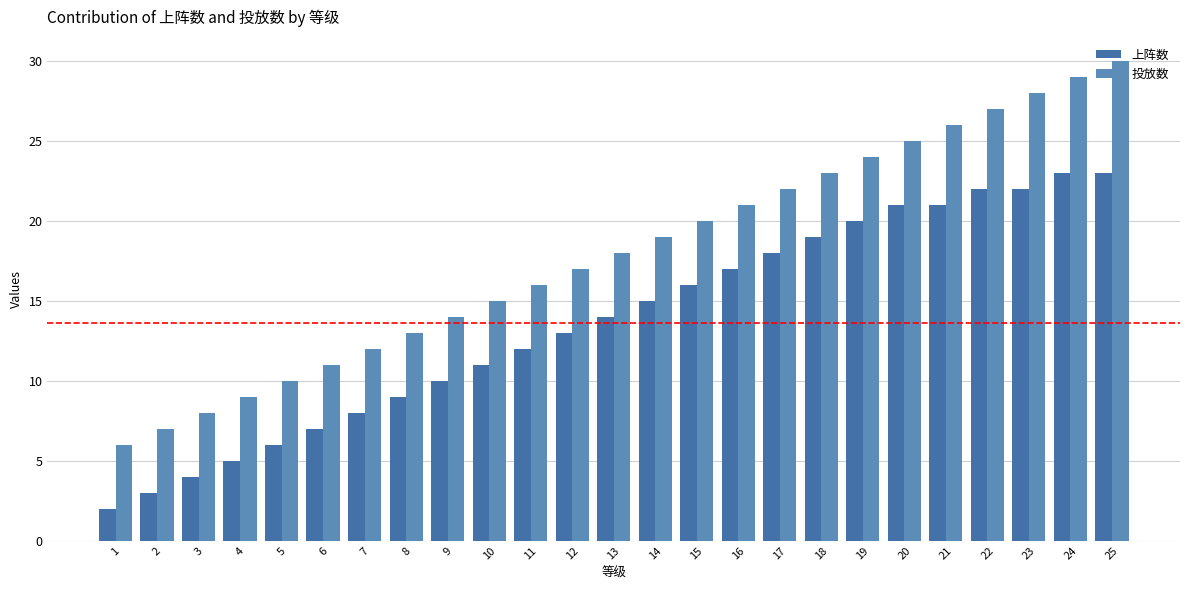

Reading left to right, list all the values displayed in this chart.

上阵数: 1=2	2=3	3=4	4=5	5=6	6=7	7=8	8=9	9=10	10=11	11=12	12=13	13=14	14=15	15=16	16=17	17=18	18=19	19=20	20=21	21=21	22=22	23=22	24=23	25=23
投放数: 1=6	2=7	3=8	4=9	5=10	6=11	7=12	8=13	9=14	10=15	11=16	12=17	13=18	14=19	15=20	16=21	17=22	18=23	19=24	20=25	21=26	22=27	23=28	24=29	25=30